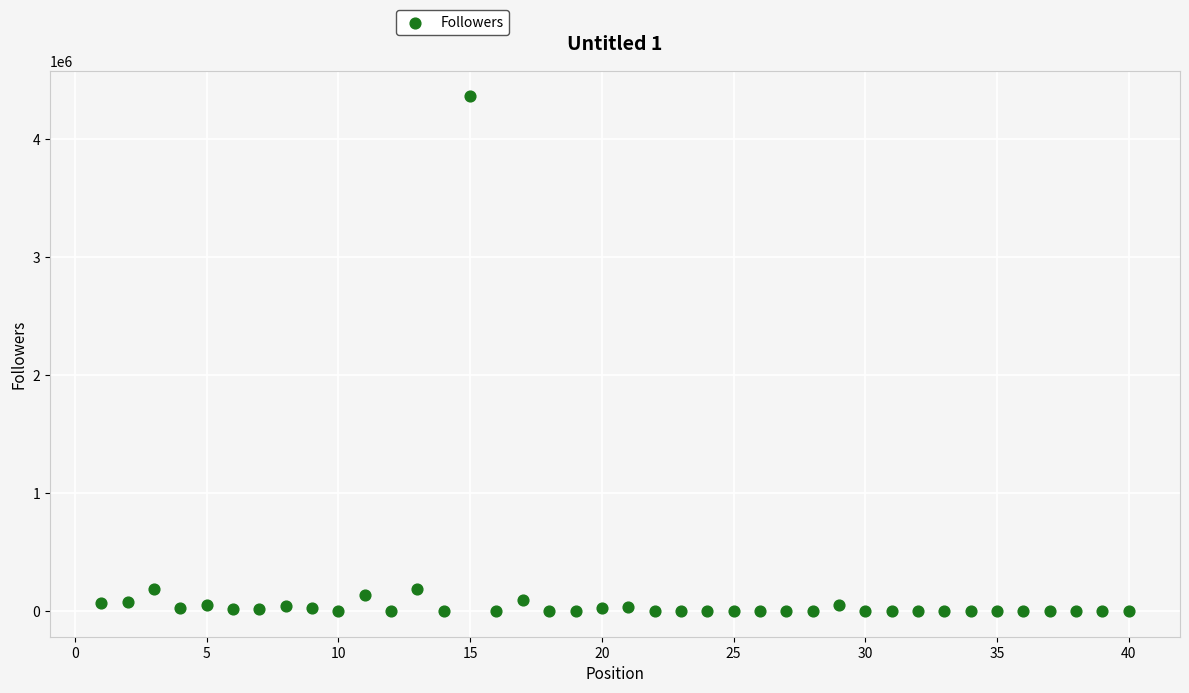

What is the range of X values (max minus min)?

39